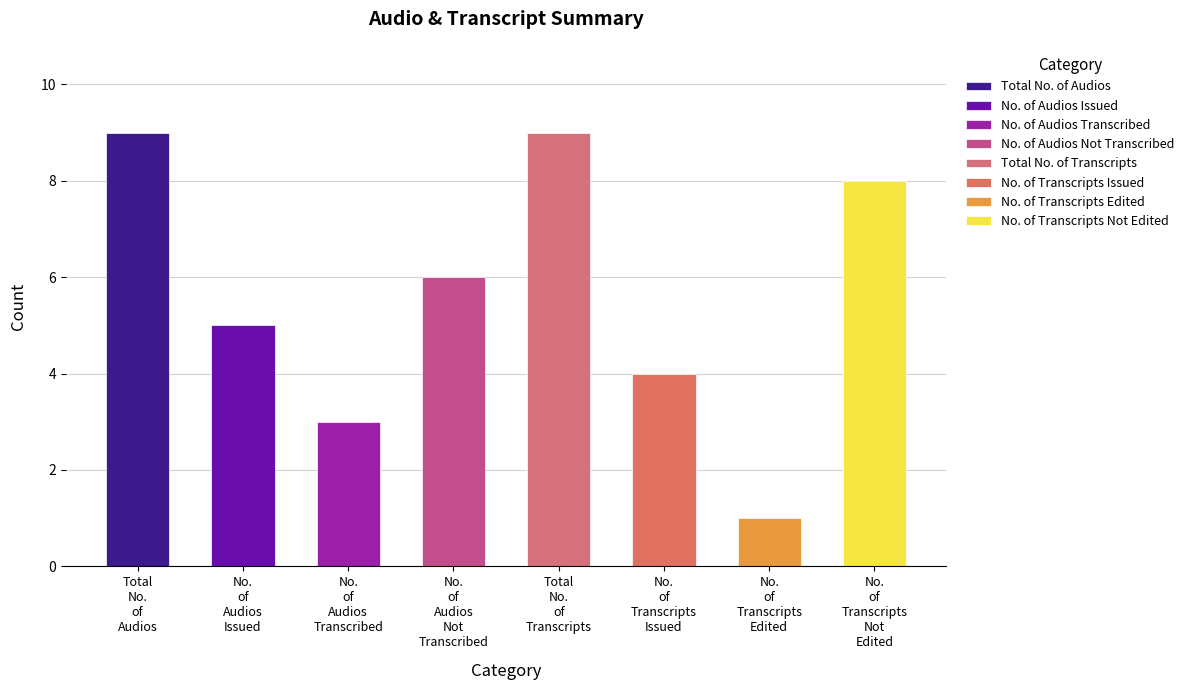

List the labels in order of value, largest first.

Total No. of Audios, Total No. of Transcripts, No. of Transcripts Not Edited, No. of Audios Not Transcribed, No. of Audios Issued, No. of Transcripts Issued, No. of Audios Transcribed, No. of Transcripts Edited